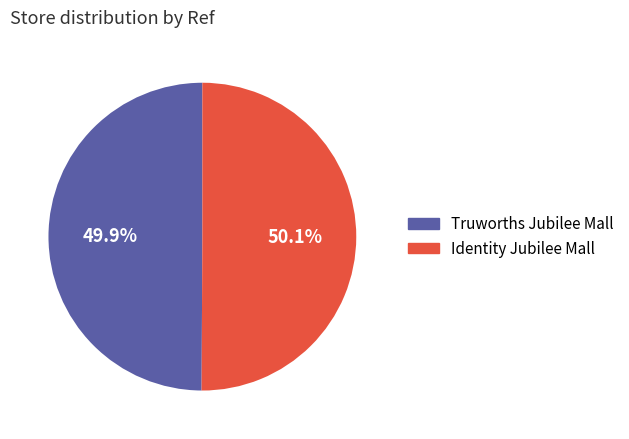

What percentage do Truworths Jubilee Mall and Identity Jubilee Mall together represent?

100.0%